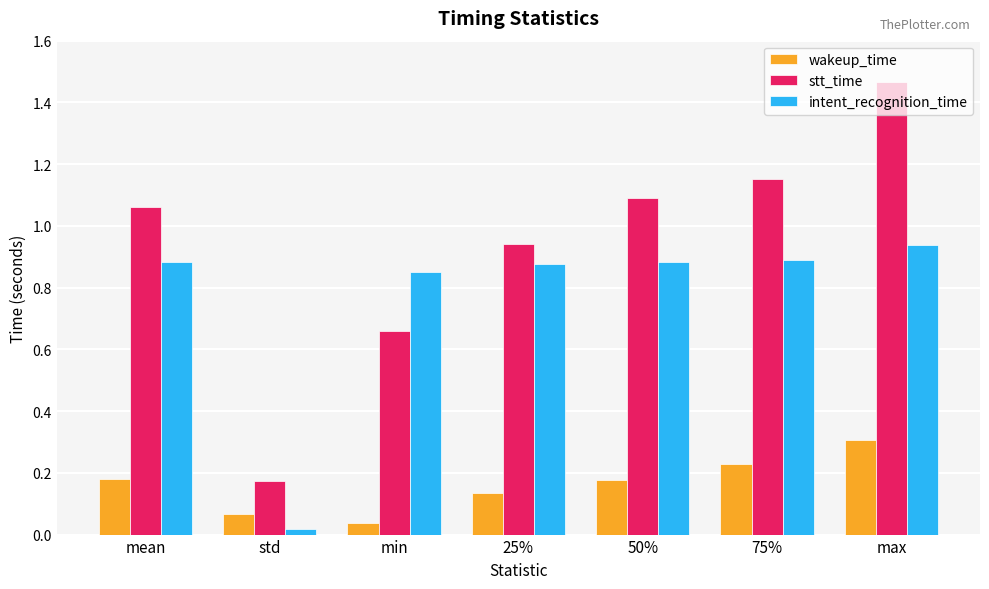

The intent_recognition_time series shows 1.4 at 50%. True or false?

False